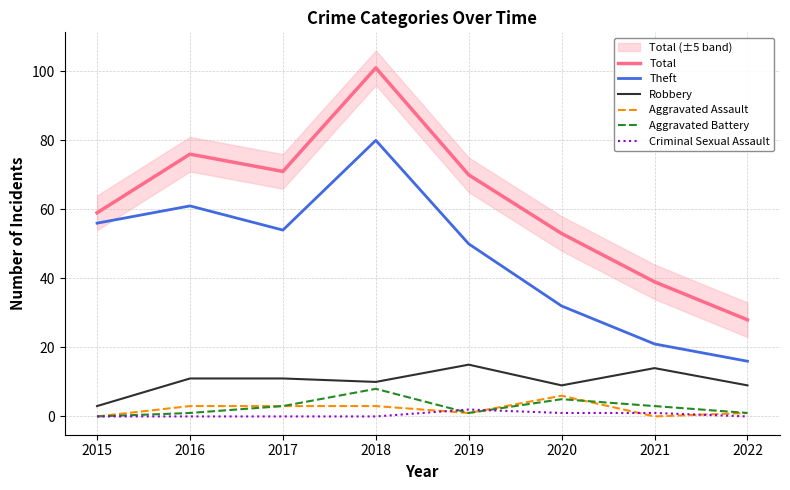

Where is Aggravated Battery nearest to the value 4?

2017